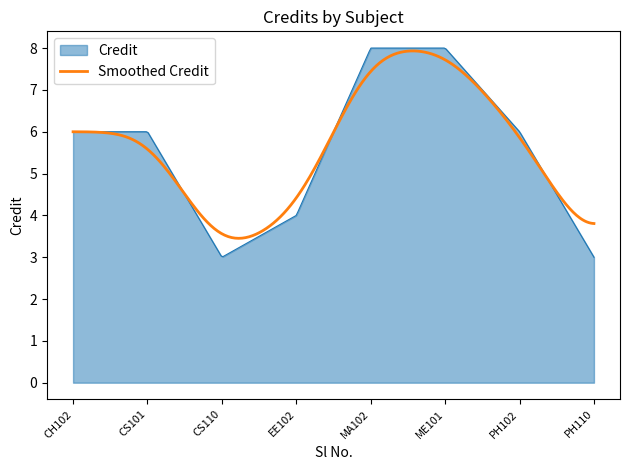

What is the maximum value for Credit?

8.0